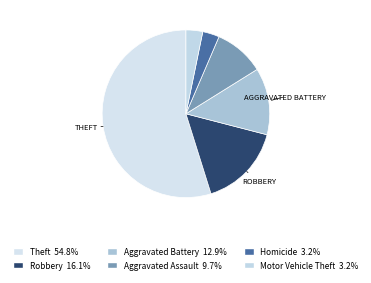

How many slices are in this pie chart?

6